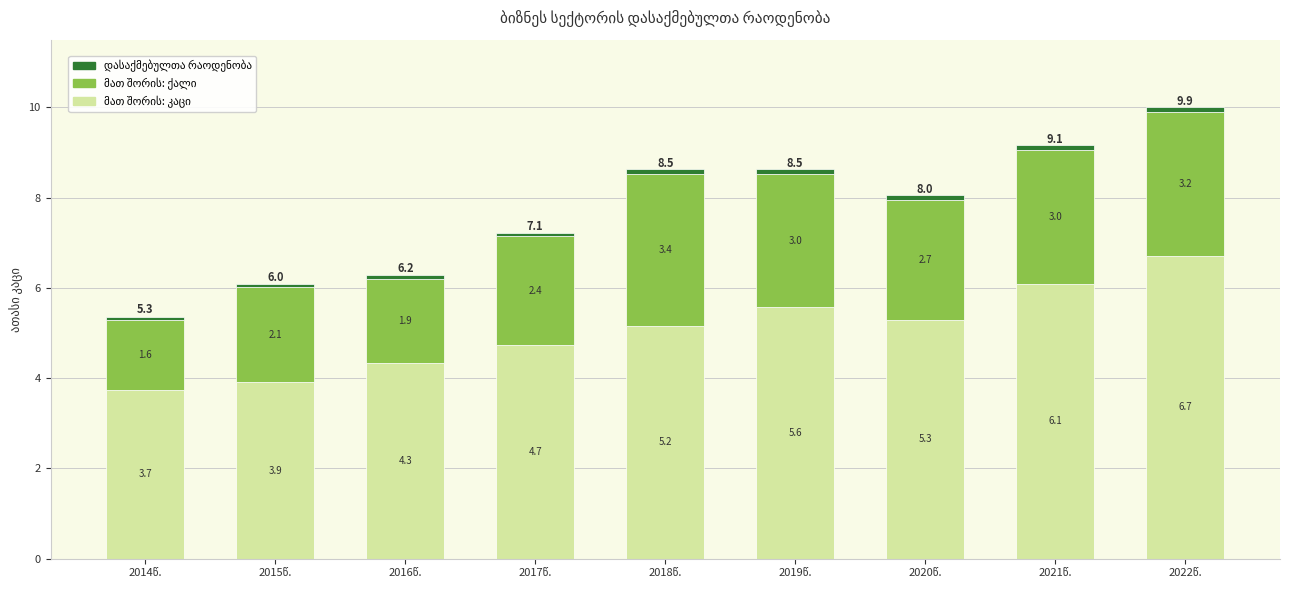

Which category has the lowest value across all series?

2014წ.